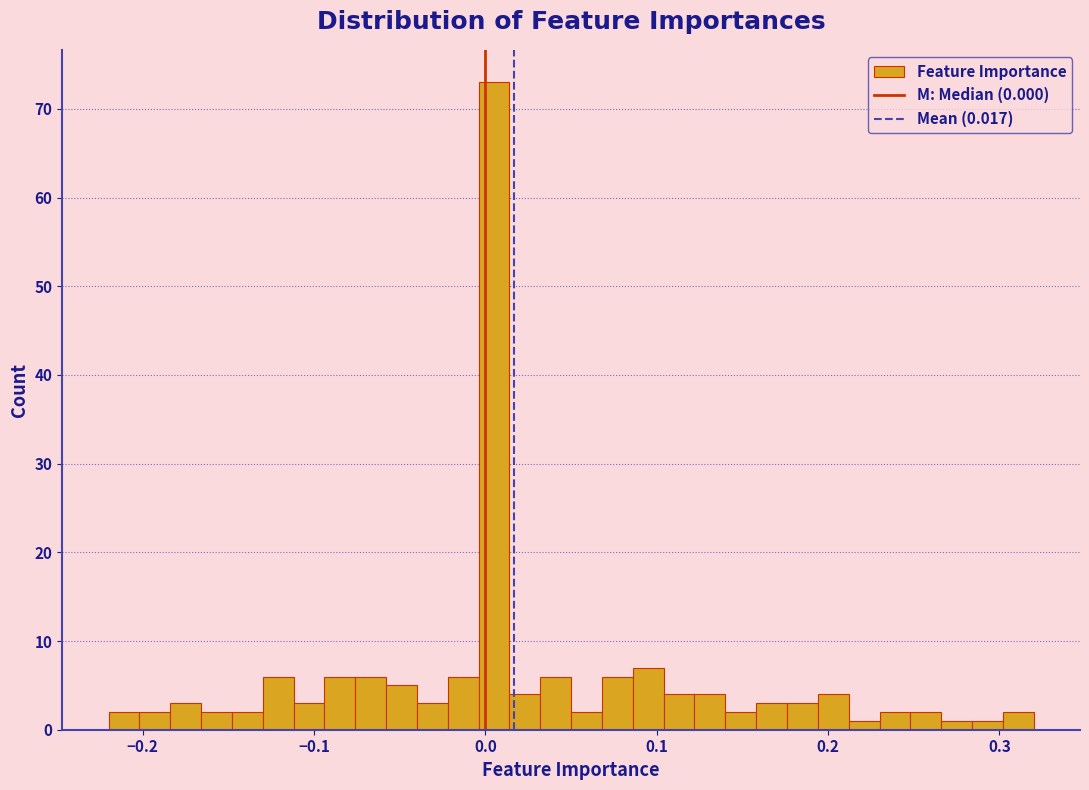

Read against the x-axis, roughly where is the centre of the tallest bar?

0.01